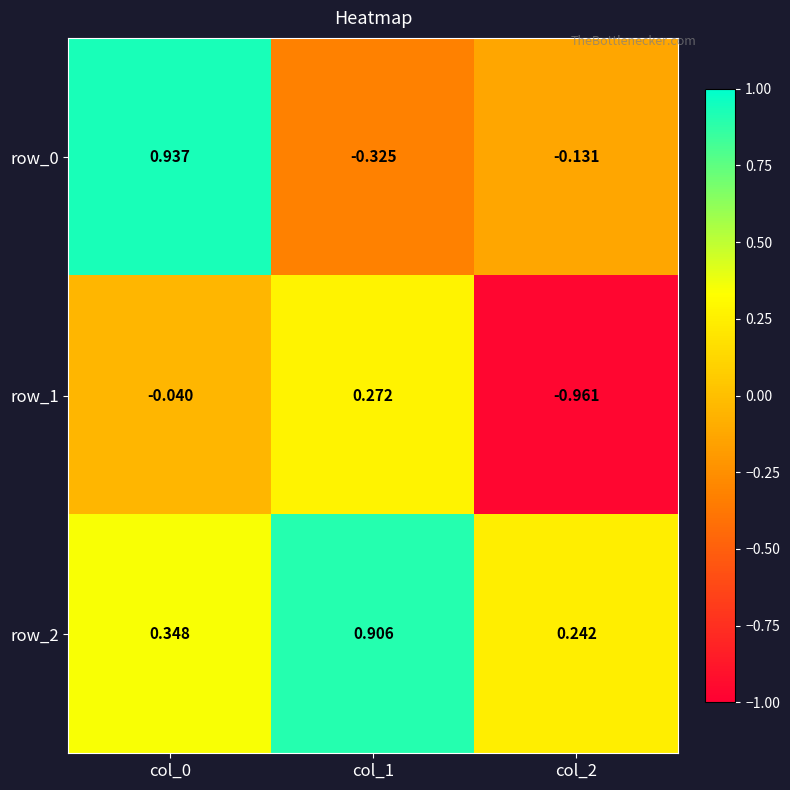

Count the number of categories in the chart.

3